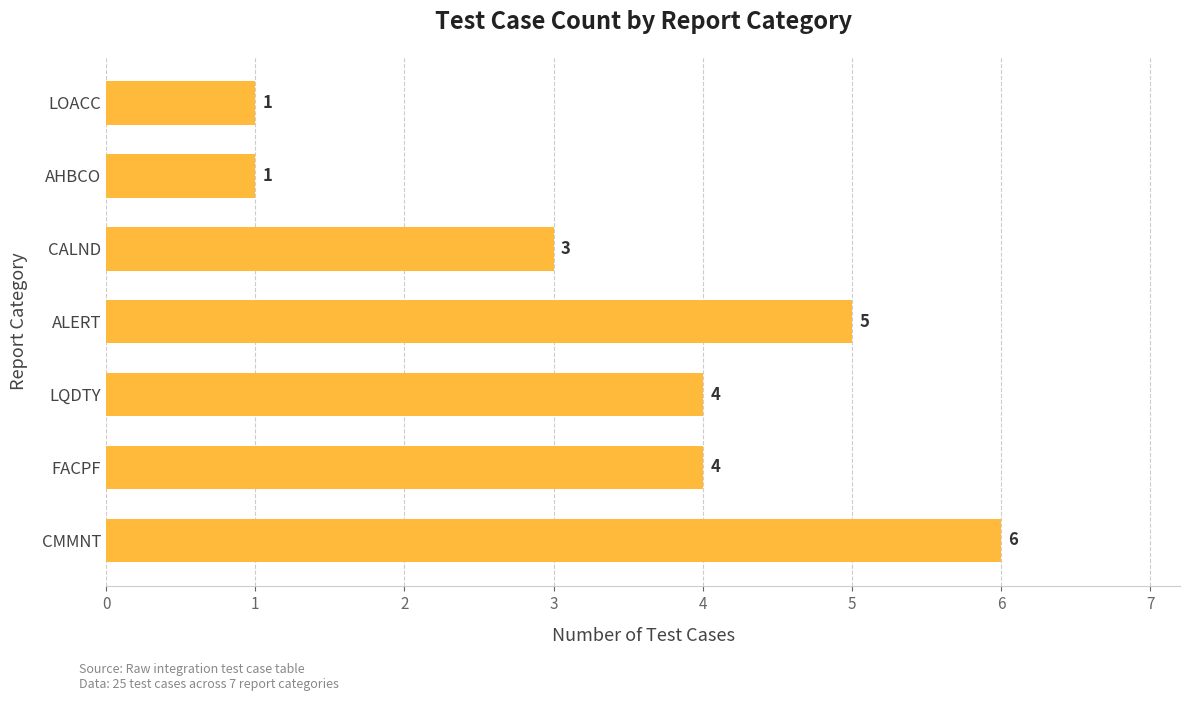

How many data points are less than 4?

3